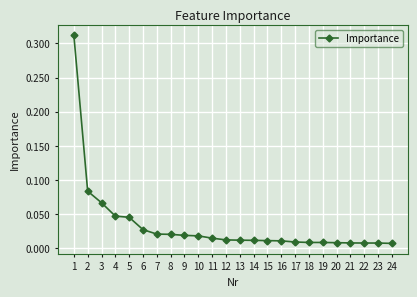

True or false: the data shows 0.1 at 4.

False